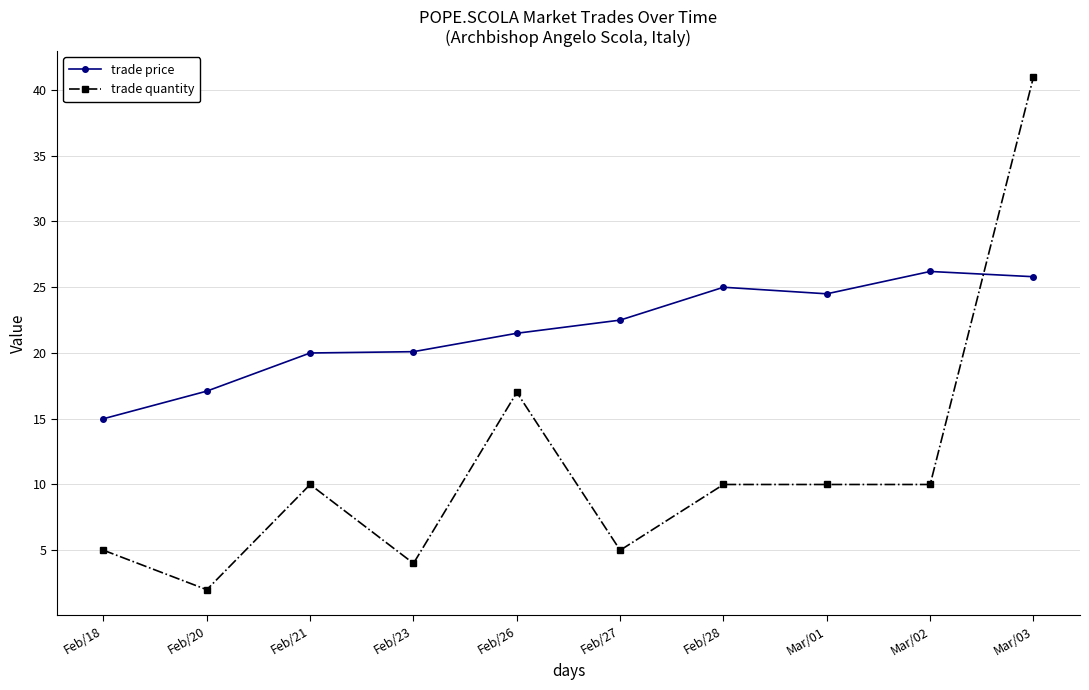

What is the label of the 9th point from the left?

Mar/02